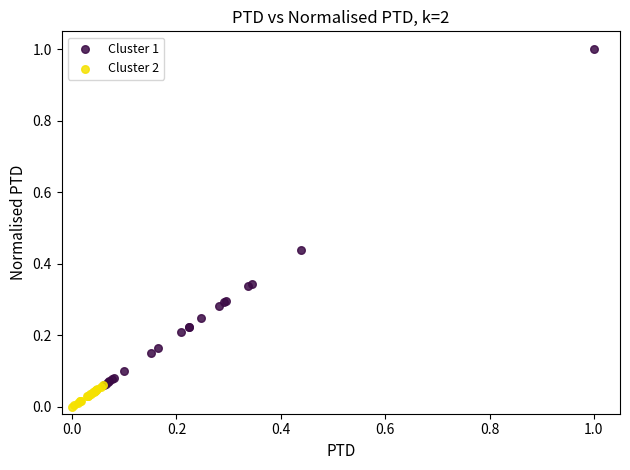

Which series reaches the minimum Y coordinate?

Cluster 2